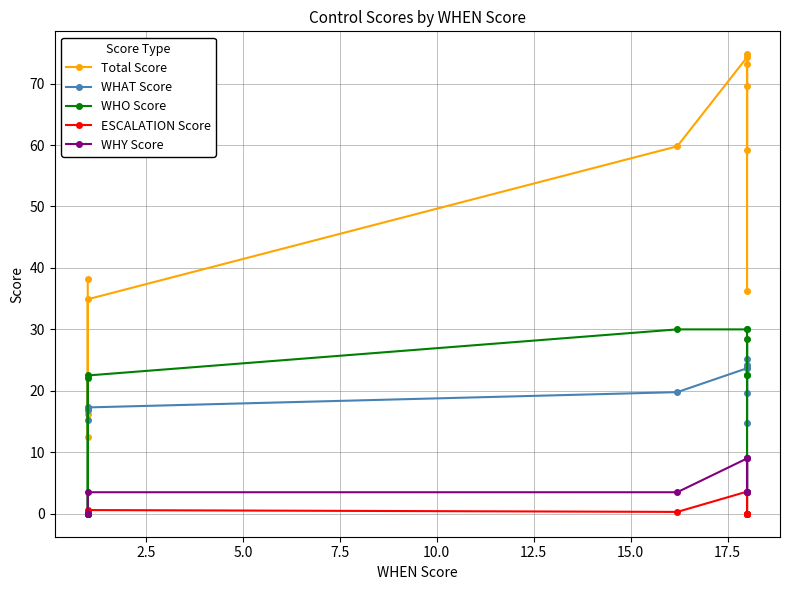

The WHO Score series shows -10.2 at 5.0. True or false?

False